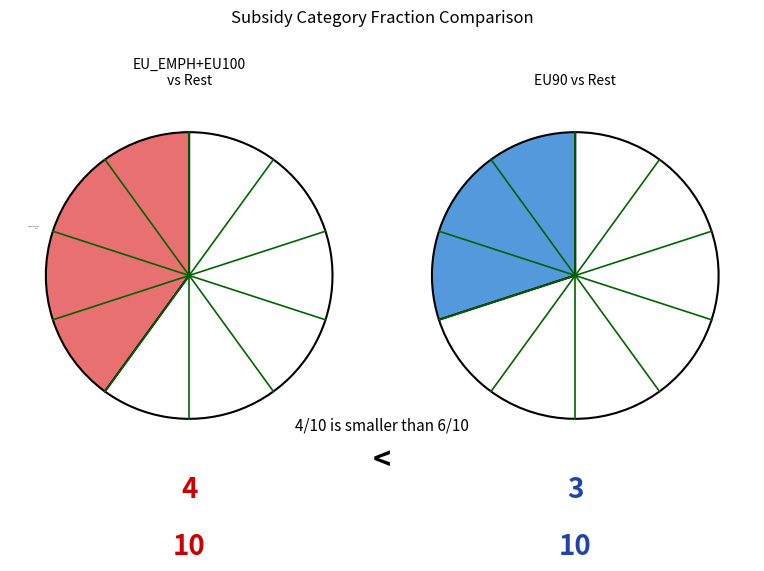

To the nearest percent, what is the difference between the largest and smallest slice percentages?

20%